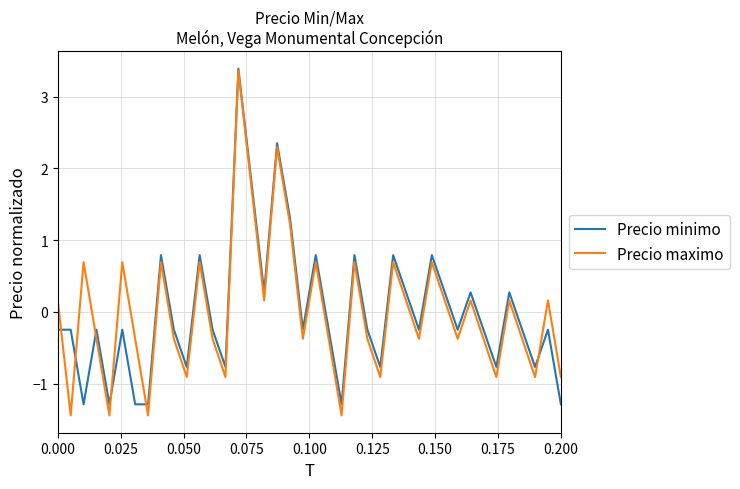

Reading right to left, list all the values displayed in this chart.

Precio minimo: -1.3	-0.2	-0.8	-0.2	0.3	-0.8	-0.2	0.3	-0.2	0.3	0.8	-0.2	0.3	0.8	-0.8	-0.2	0.8	-1.3	-0.2	0.8	-0.2	1.3	2.4	0.3	1.8	3.4	-0.8	-0.2	0.8	-0.8	-0.2	0.8	-1.3	-1.3	-0.2	-1.3	-0.2	-1.3	-0.2	-0.2
Precio maximo: -0.9	0.2	-0.9	-0.4	0.2	-0.9	-0.4	0.2	-0.4	0.2	0.7	-0.4	0.2	0.7	-0.9	-0.4	0.7	-1.4	-0.4	0.7	-0.4	1.2	2.3	0.2	1.8	3.4	-0.9	-0.4	0.7	-0.9	-0.4	0.7	-1.4	-0.4	0.7	-1.4	-0.4	0.7	-1.4	0.2